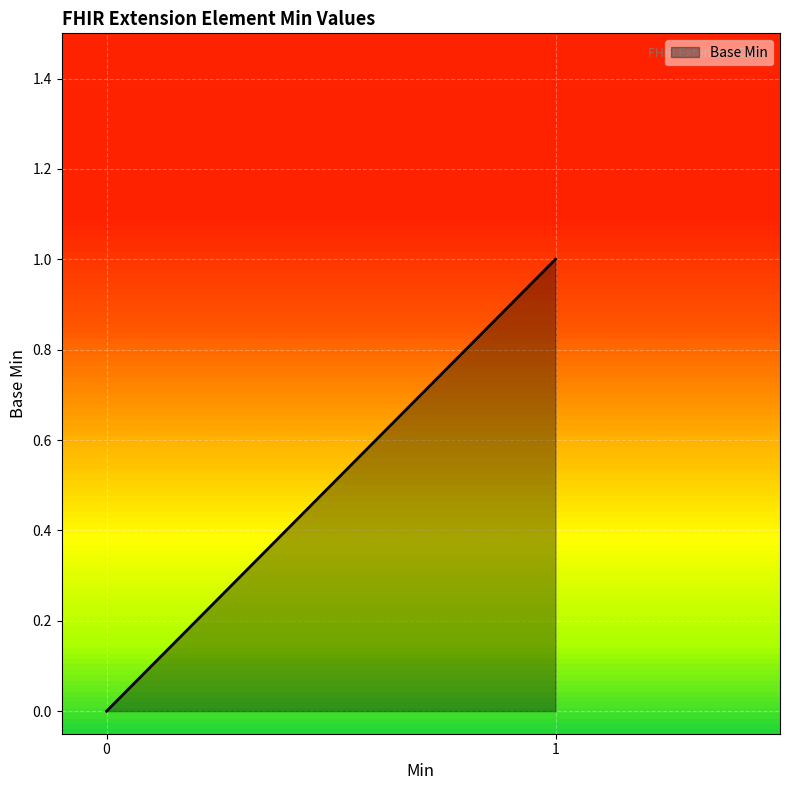

How many lines are shown in the chart?

1